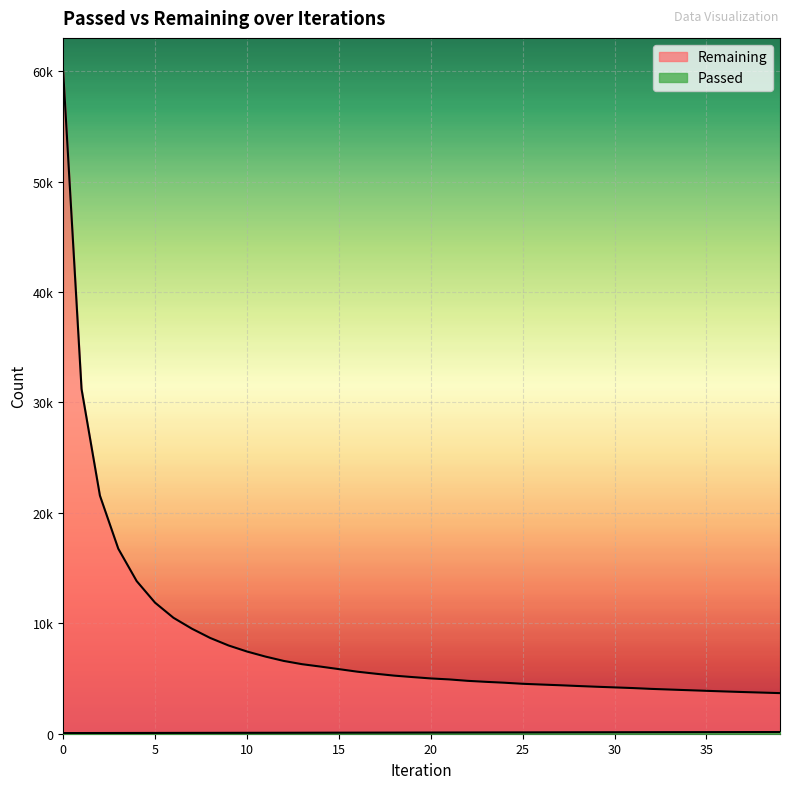

Reading right to left, list all the values displayed in this chart.

Passed: 39=153	38=151	37=149	36=147	35=145	34=142	33=140	32=138	31=136	30=134	29=131	28=129	27=126	26=123	25=120	24=118	23=115	22=112	21=110	20=107	19=104	18=101	17=99	16=97	15=95	14=92	13=89	12=86	11=84	10=82	9=80	8=78	7=76	6=74	5=71	4=69	3=67	2=64	1=62	0=60
Remaining: 39=3676	38=3725	37=3774	36=3827	35=3884	34=3942	33=4000	32=4059	31=4134	30=4194	29=4255	28=4321	27=4391	26=4454	25=4521	24=4619	23=4698	22=4789	21=4917	20=5006	19=5130	18=5261	17=5433	16=5618	15=5849	14=6079	13=6295	12=6591	11=6987	10=7444	9=7989	8=8670	7=9513	6=10499	5=11865	4=13819	3=16750	2=21561	1=31213	0=60003